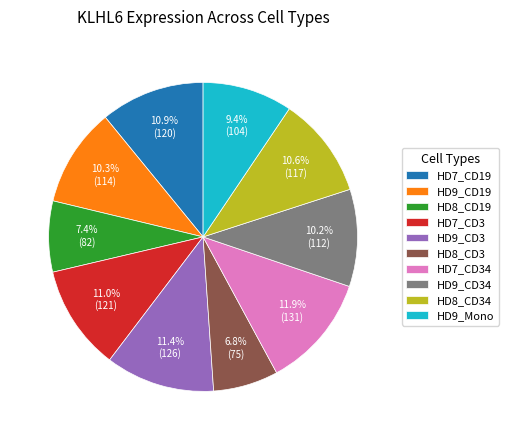

What percentage is NOT represented by HD7_CD19?

89.1%